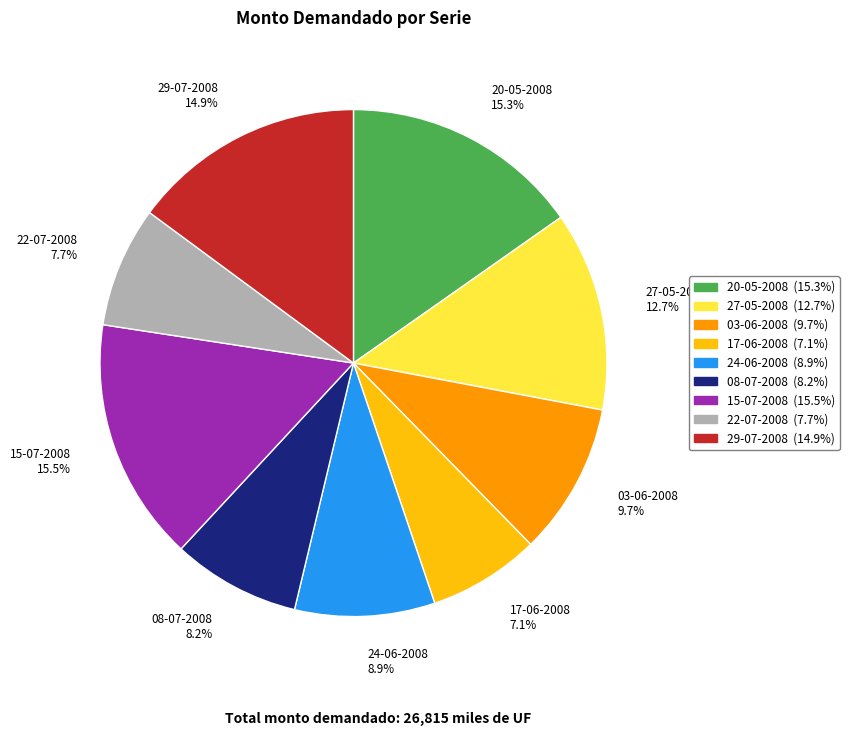

Between 17-06-2008 and 03-06-2008, which is larger?

03-06-2008